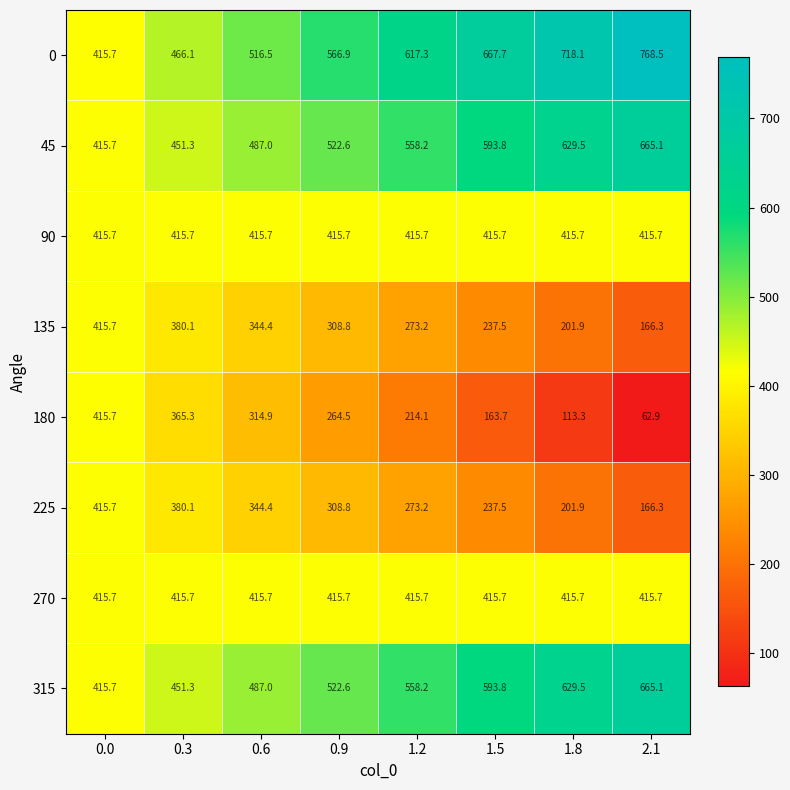

At which label is 315 closest to 540?

0.9